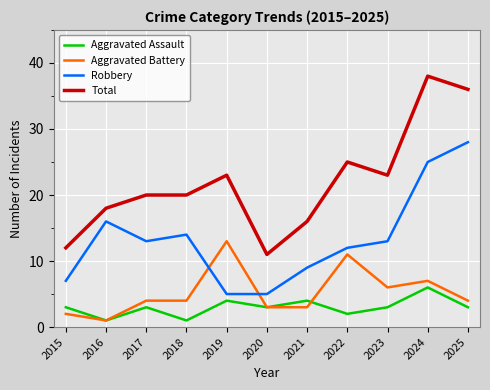

List the series in order of their peak value, highest first.

Total, Robbery, Aggravated Battery, Aggravated Assault